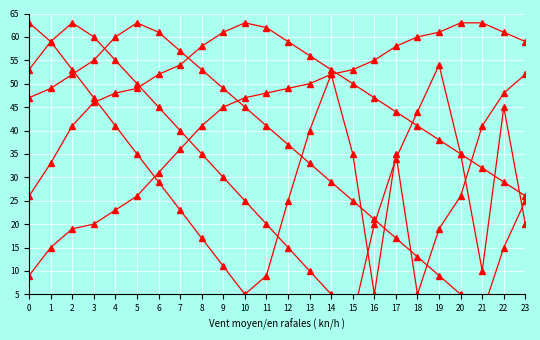

At which category does series4 reach its first local peak?

2